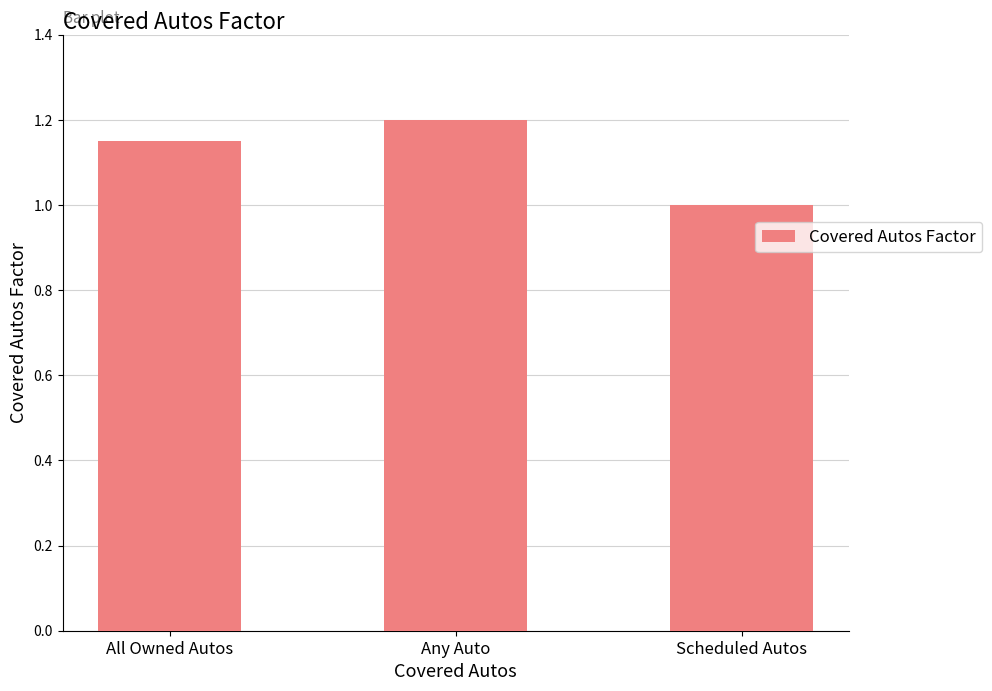

How many data points are above 1?

2